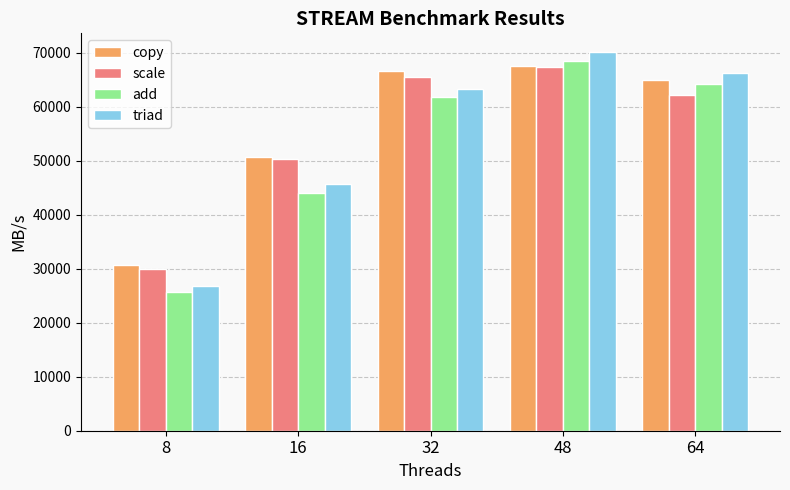

Rank the series at 64 from highest to lowest value.

triad, copy, add, scale